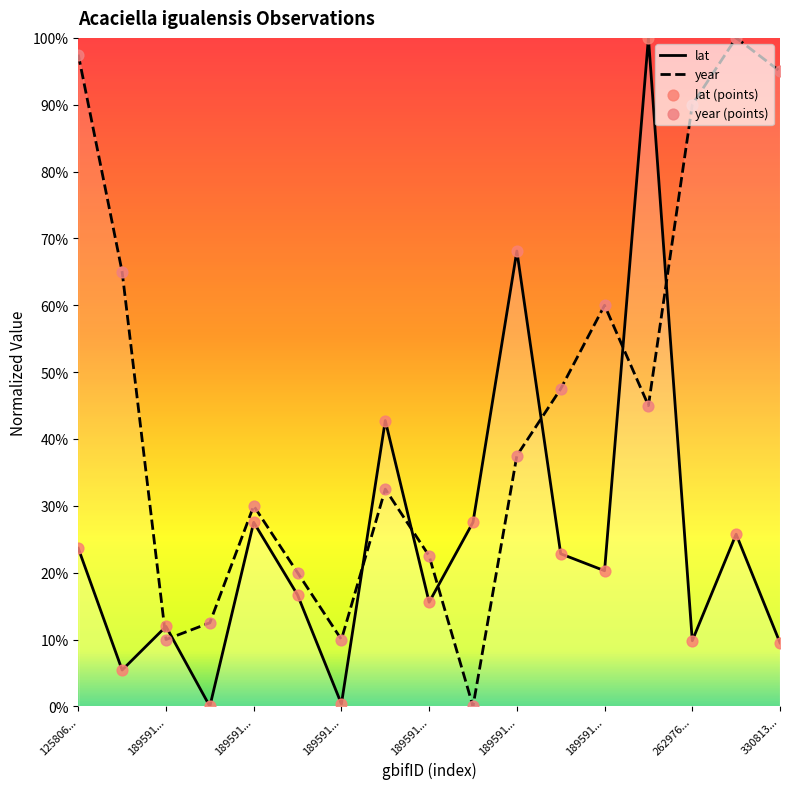

At how many categories does at least one series exceed 0?

17